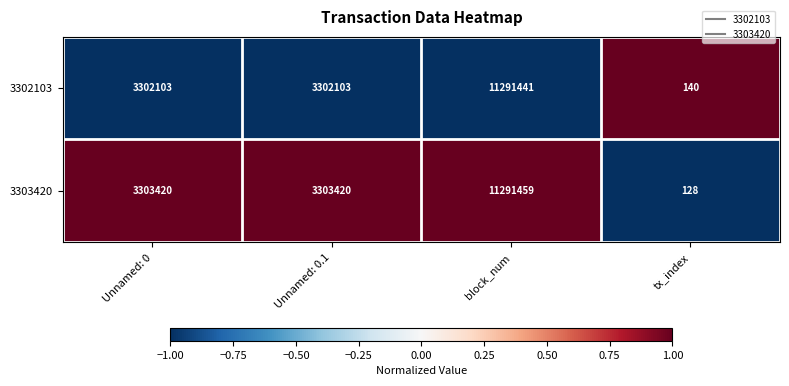

The value of 3302103 at tx_index is 183. True or false?

False